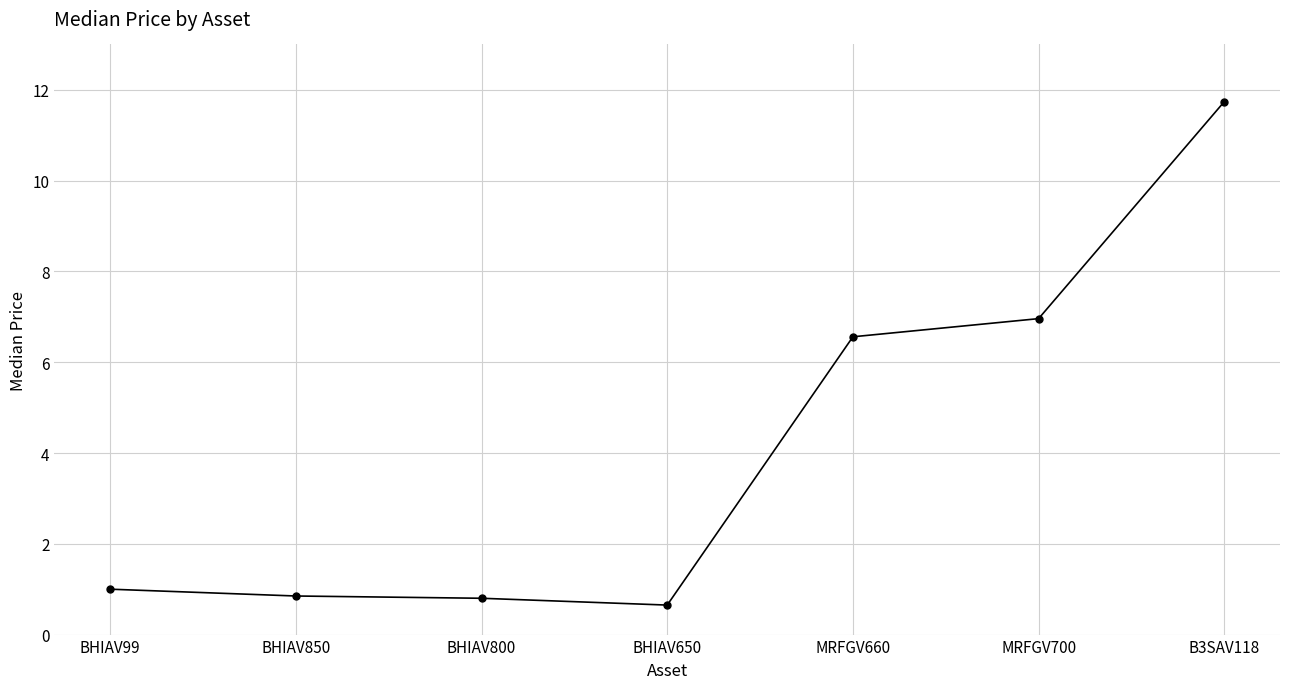

What is the minimum value shown in the chart?

0.7